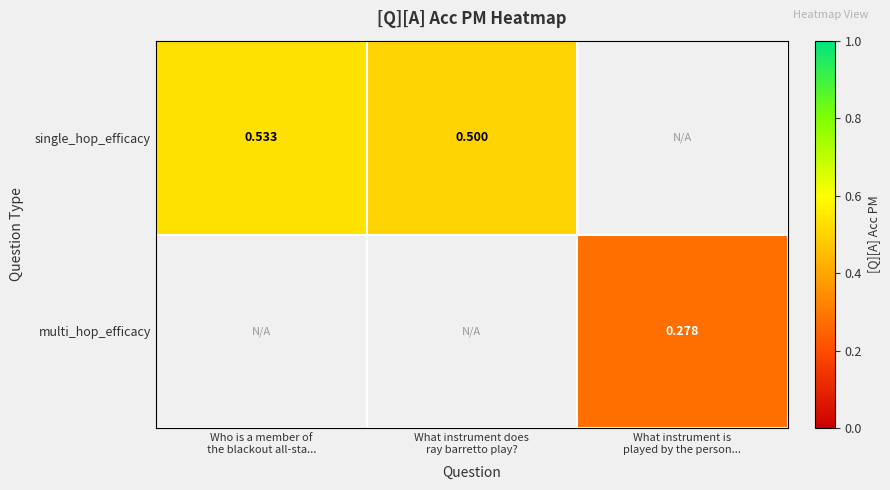

Rank the series at Who is a member of the blackout all-sta... from highest to lowest value.

single_hop_efficacy, multi_hop_efficacy